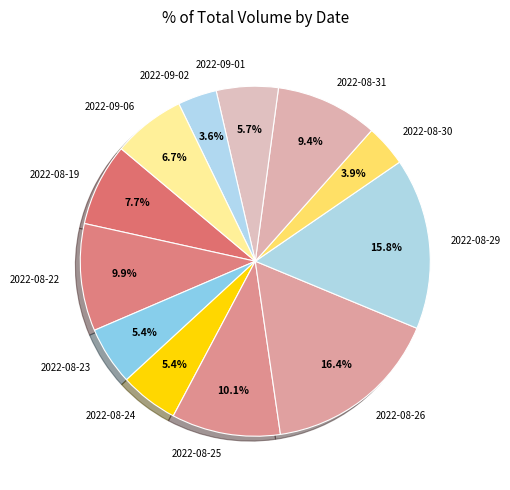

Count the number of slices in the pie.

12